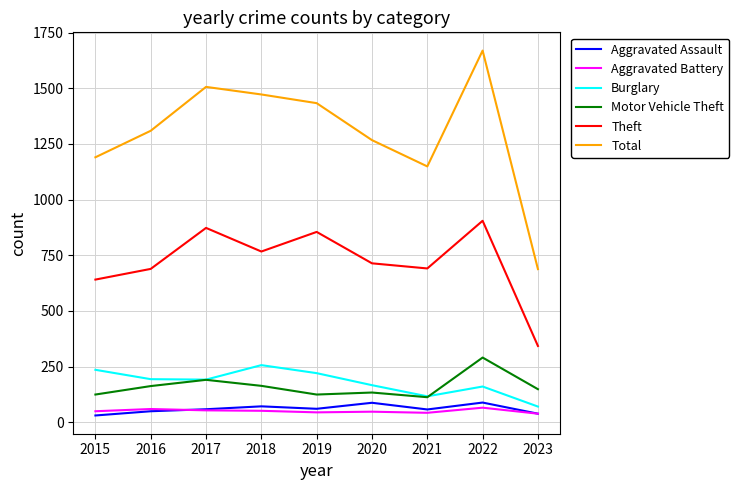

True or false: Aggravated Battery and Motor Vehicle Theft cross at least once.

False